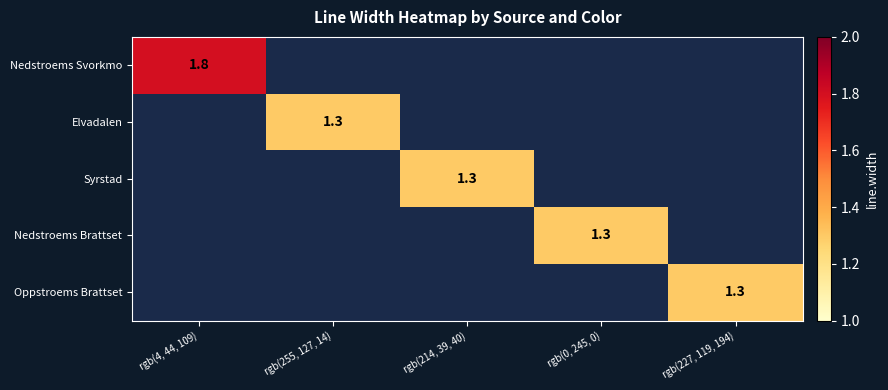

The Elvadalen series shows 1.8 at rgb(255, 127, 14). True or false?

False